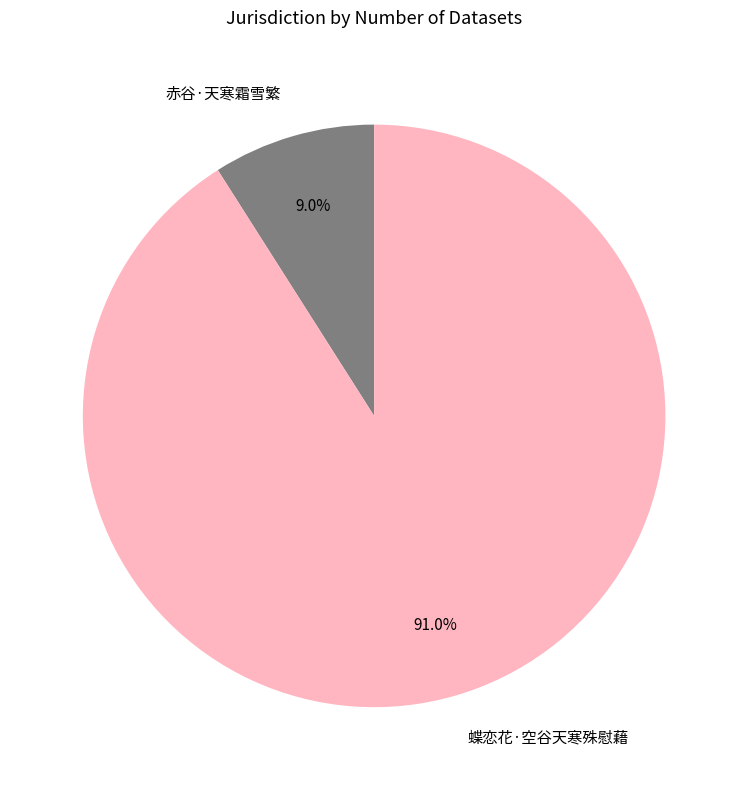

Approximately how many times larger is the value at 赤谷·天寒霜雪繁 compared to 蝶恋花·空谷天寒殊慰藉?

0.1